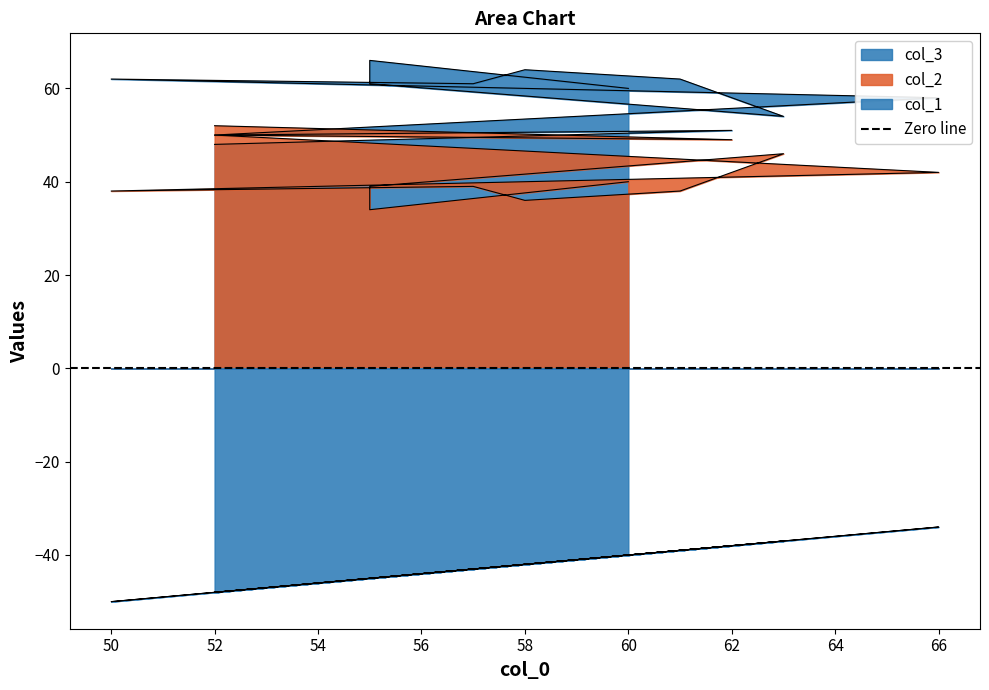

Which series has the widest spread of values?

col_2